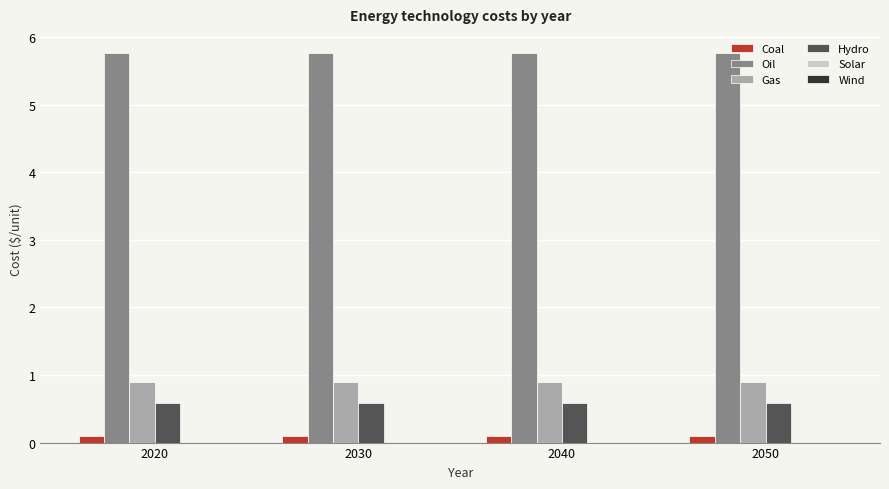

How many bars are there in each group?

4